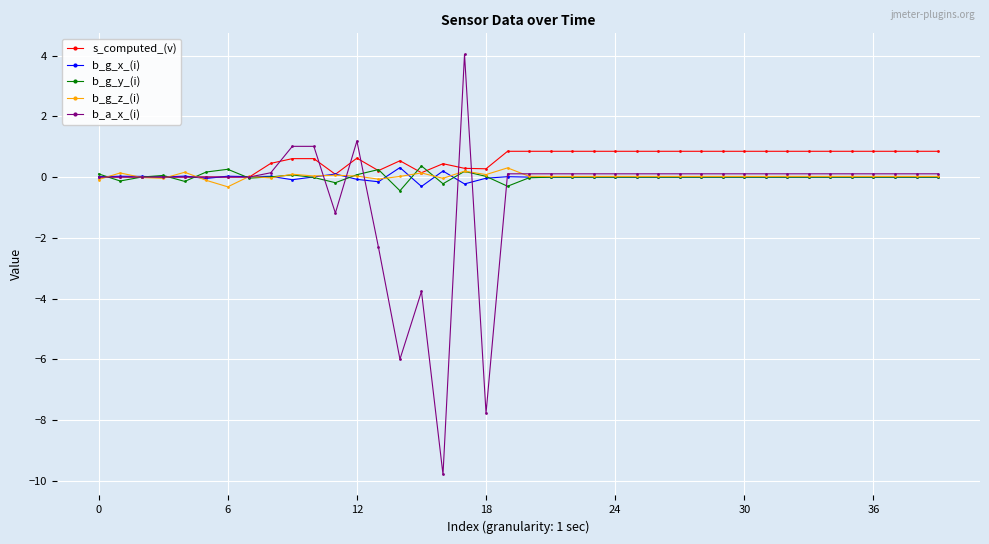

Which series has the largest range (max minus min)?

b_a_x_(i)